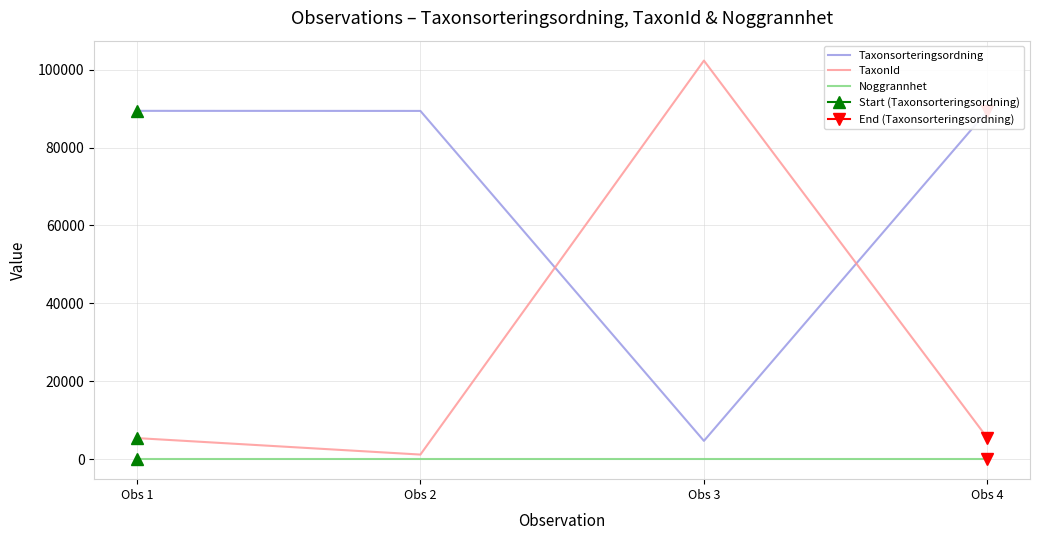

At which category is the sum across all series the highest?

Obs 3